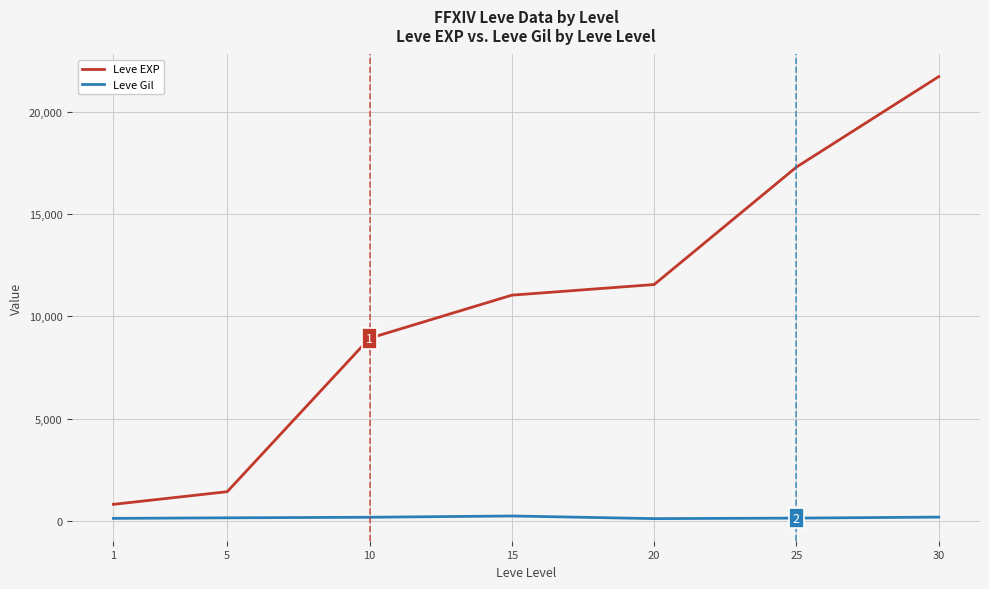

Which series has the largest total across all categories?

Leve EXP